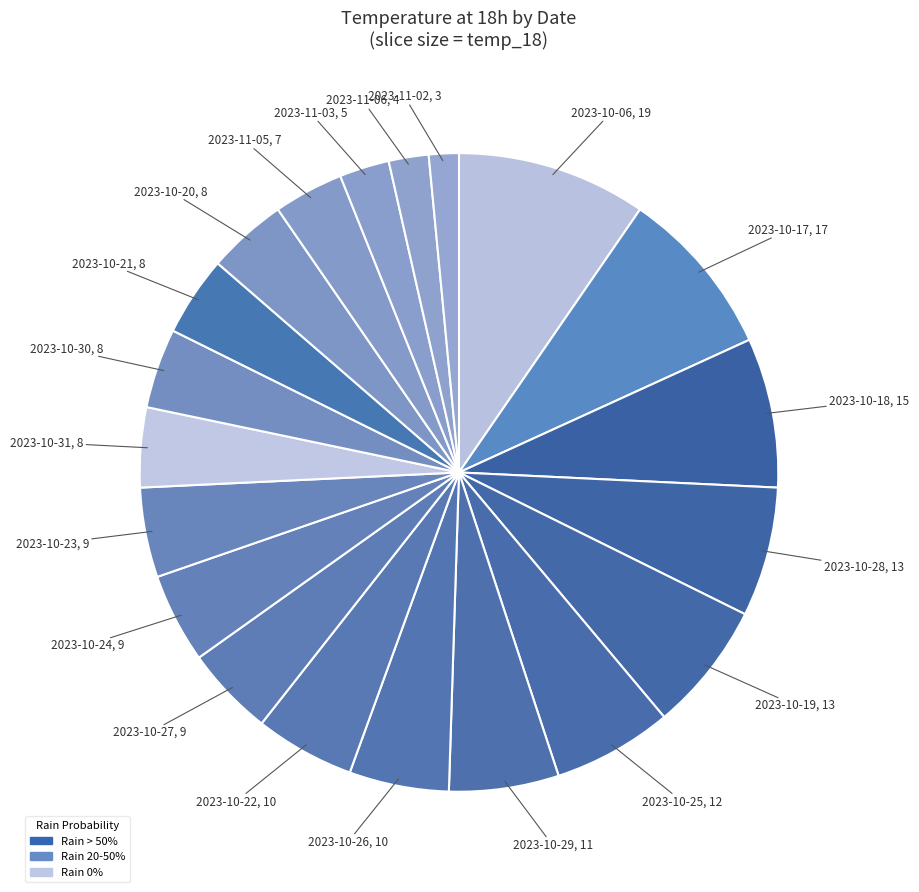

Which slice is the smallest?

2023-11-02